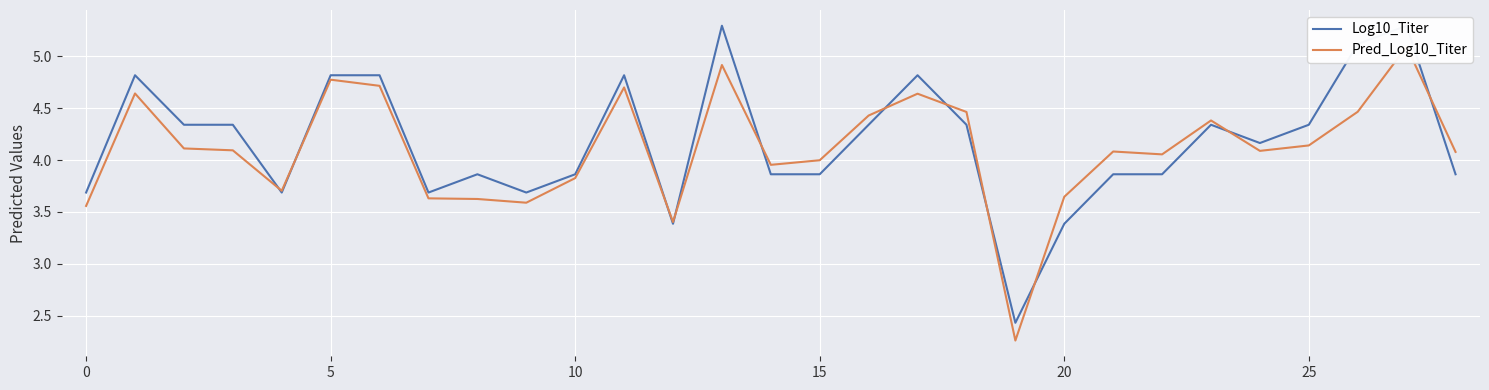

What is the average value of the Pred_Log10_Titer series?

4.1